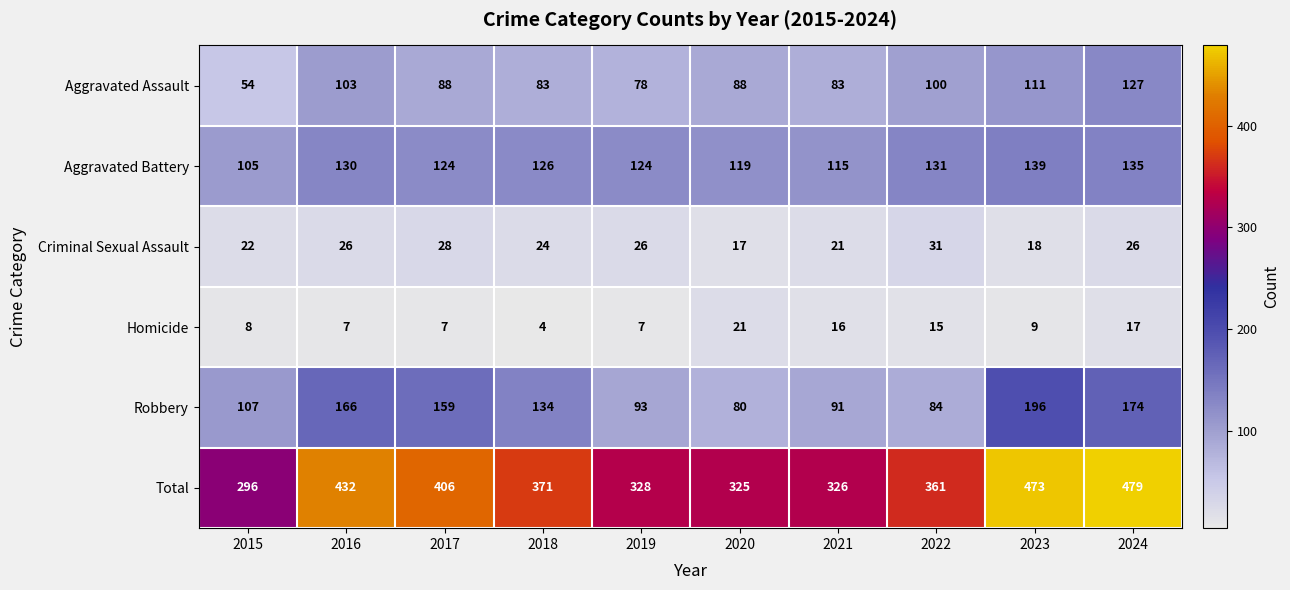

Which series changed the most between 2021 and 2022?

Total